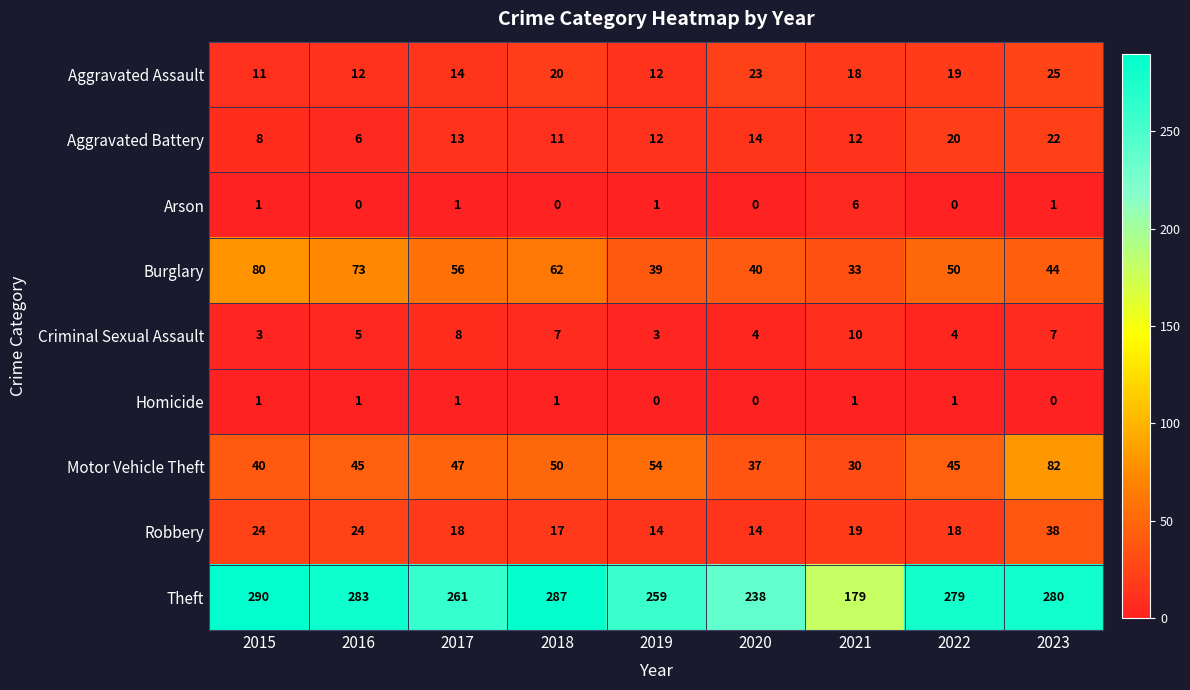

What is the sum of all Aggravated Battery values?

118